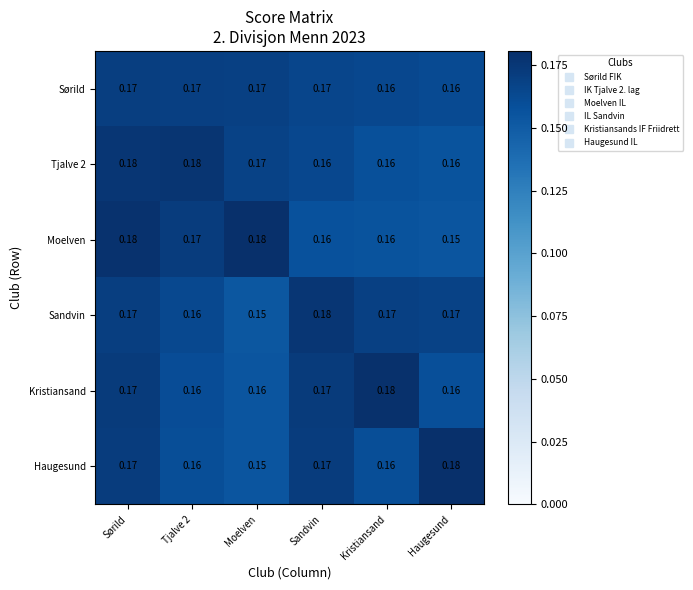

At which category is the sum across all series the highest?

Sørild